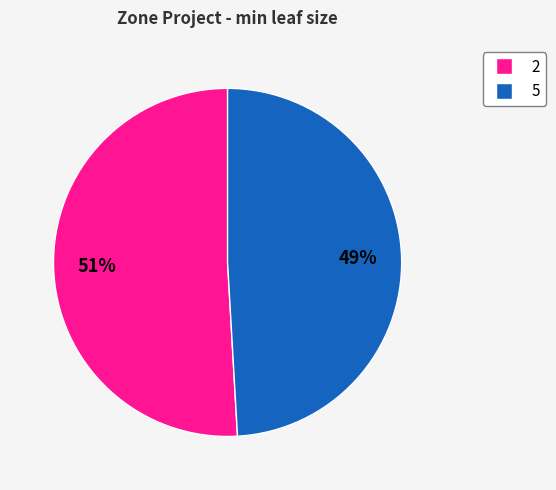

To the nearest percent, what percentage of the pie is 2?

51%